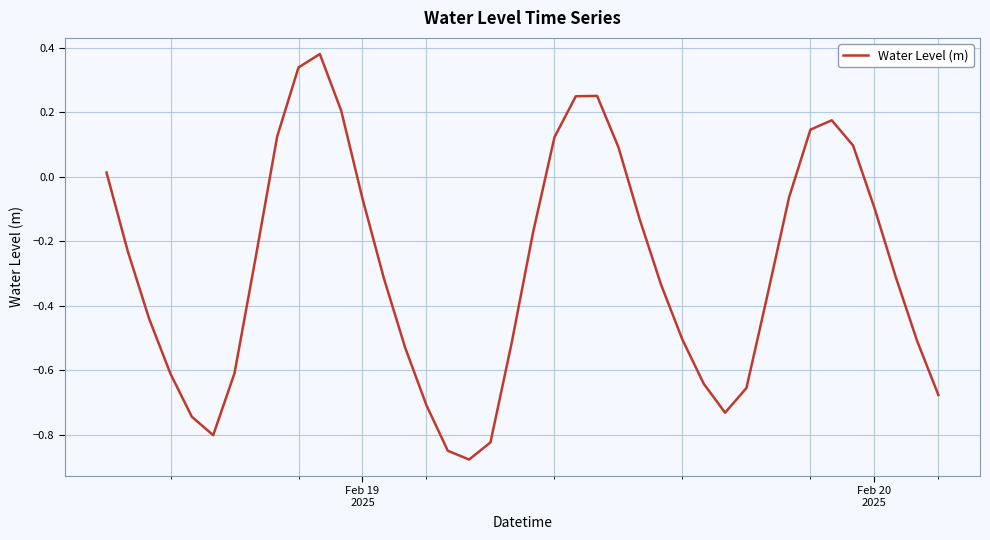

What is the difference between the maximum and minimum values?

1.3